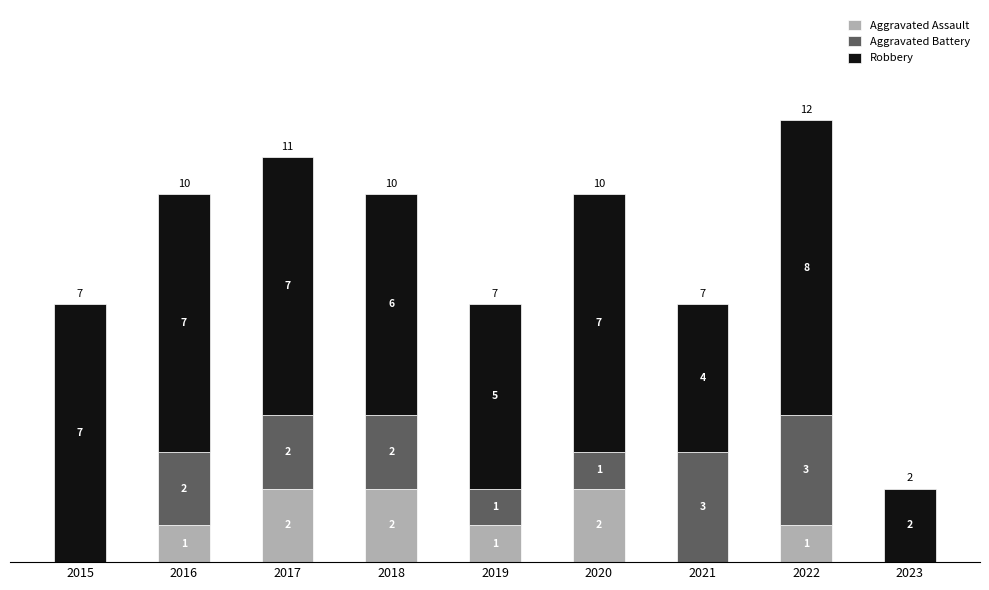

What is the total value across all series at 2021?

7